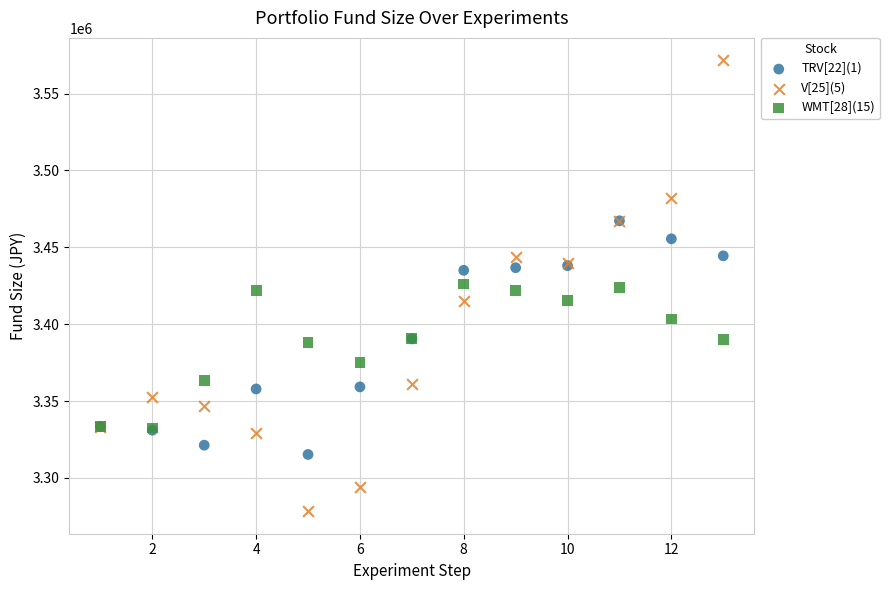

In the WMT[28](15) series, what Y value is closest to 3379242?

3375068.7